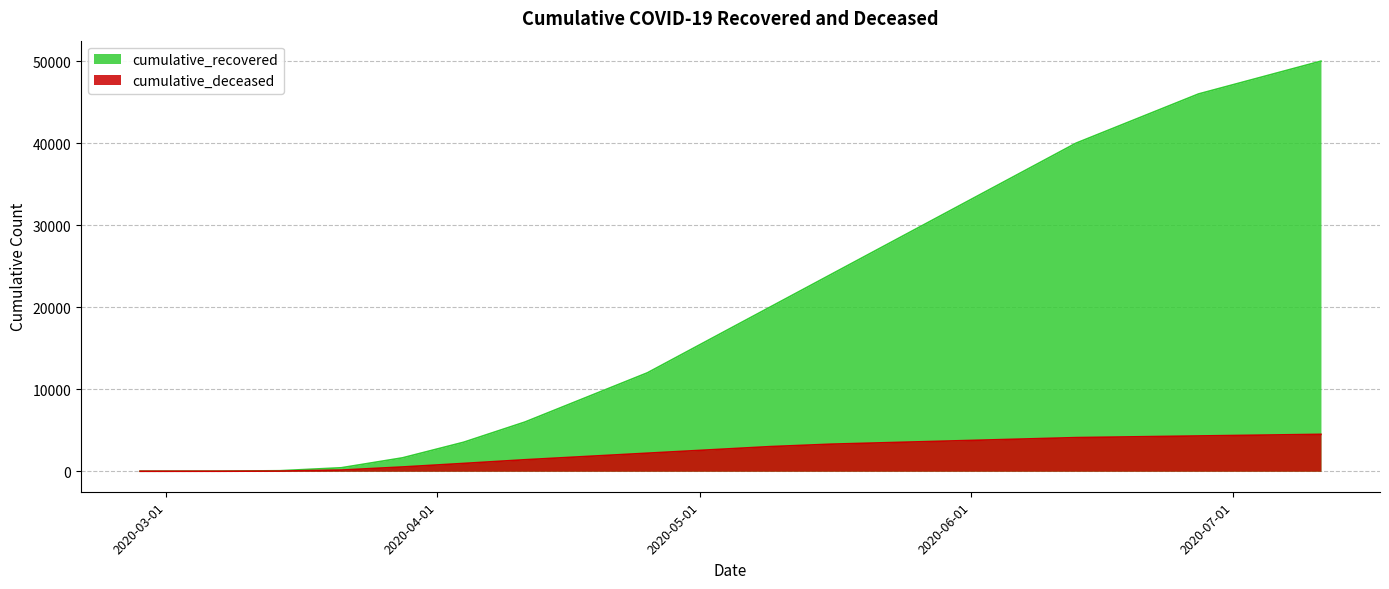

True or false: cumulative_recovered and cumulative_deceased intersect in this chart.

False